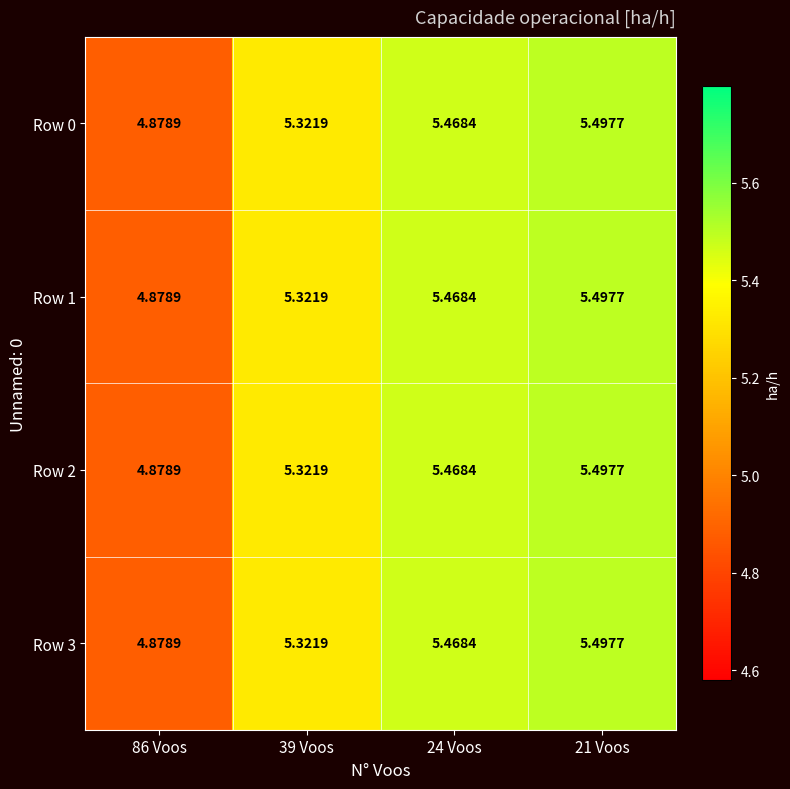

At how many categories does at least one series exceed 5?

3